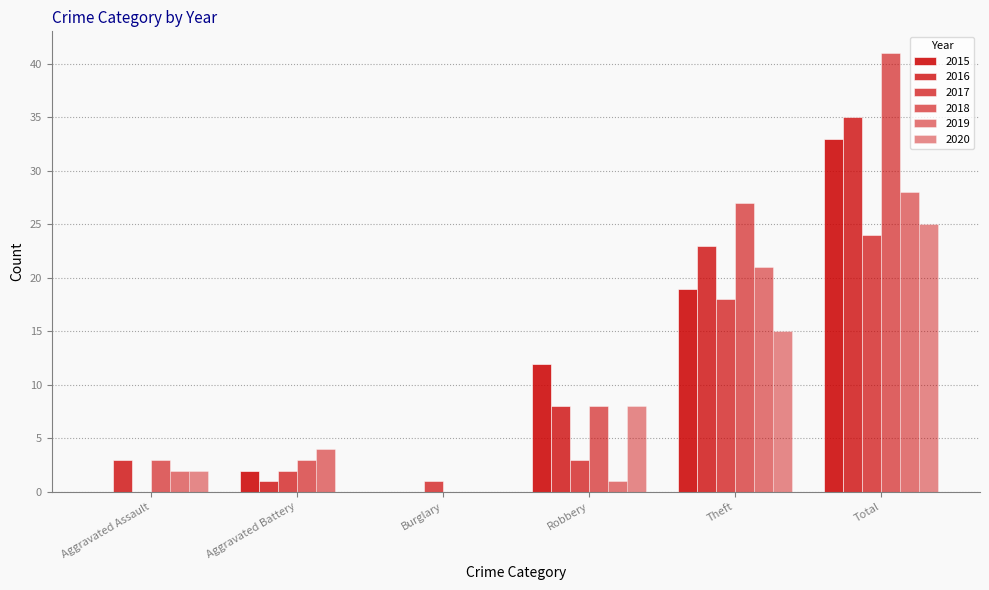

Which category has the highest value across all series?

Total